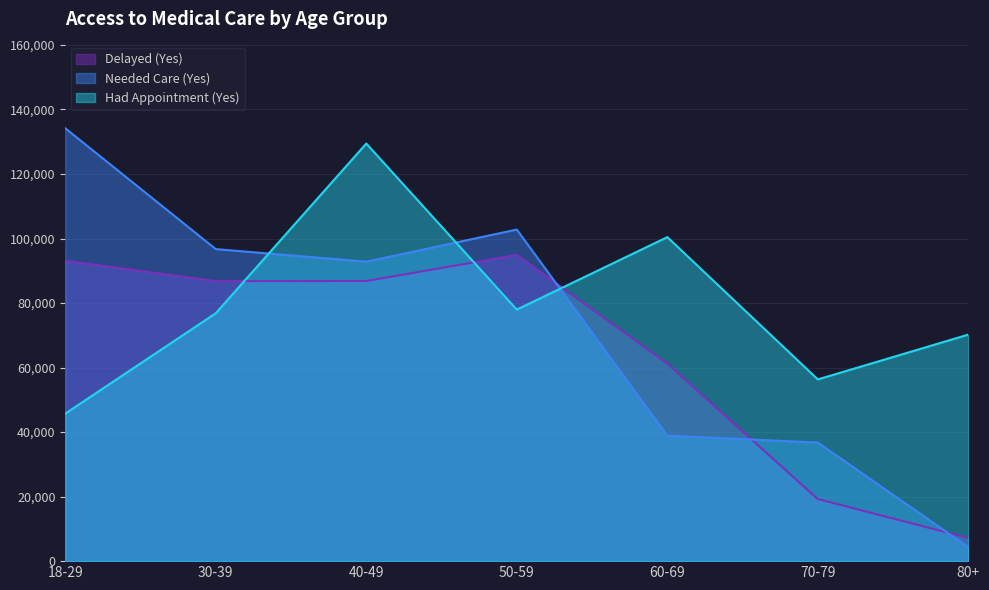

What is the difference between the Had Appointment (Yes) values at 30-39 and 60-69?

23590